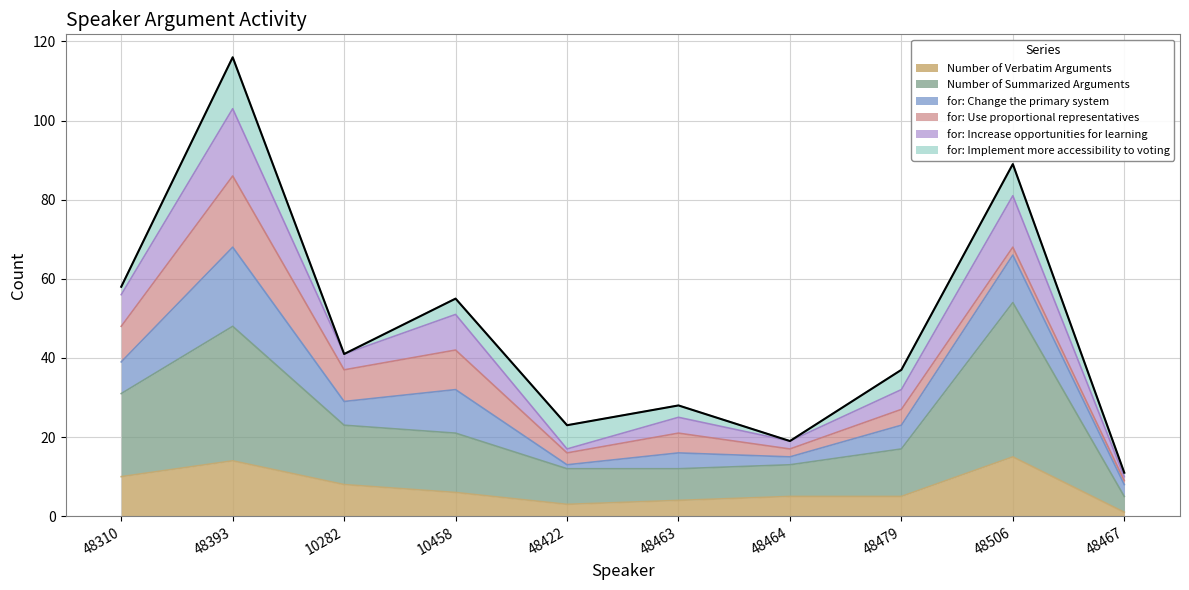

Does the chart have visible grid lines?

Yes